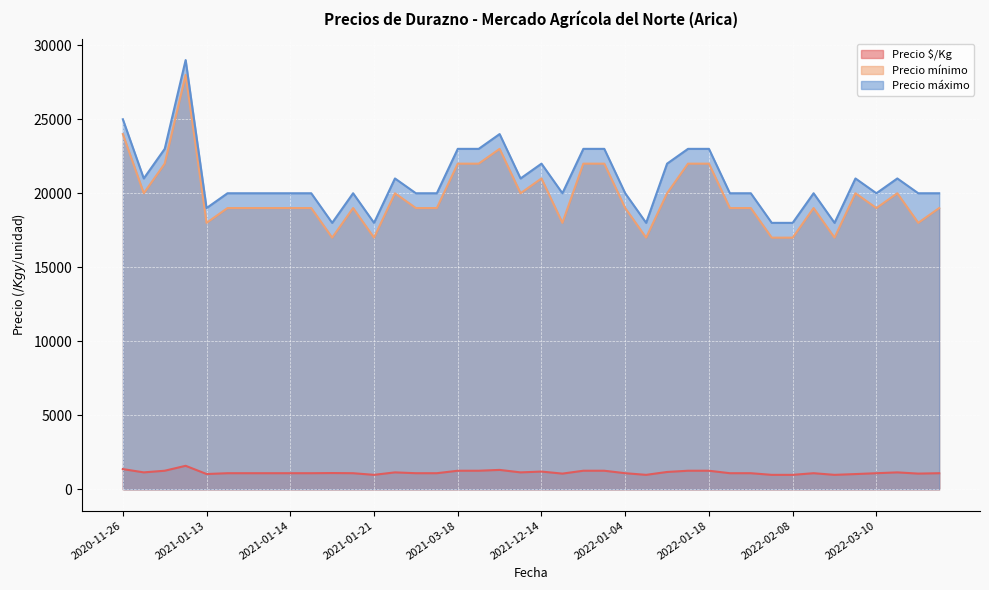

What is the sum of the Precio máximo values at 2022-03-17 and 2021-01-14?

40000